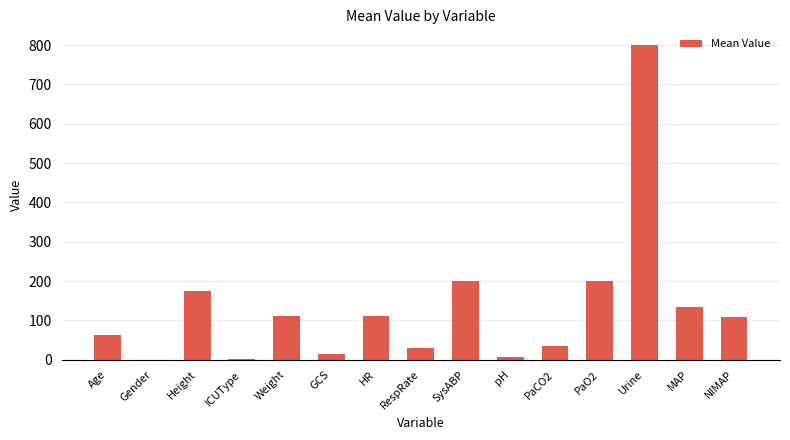

Which has a higher value, Urine or pH?

Urine